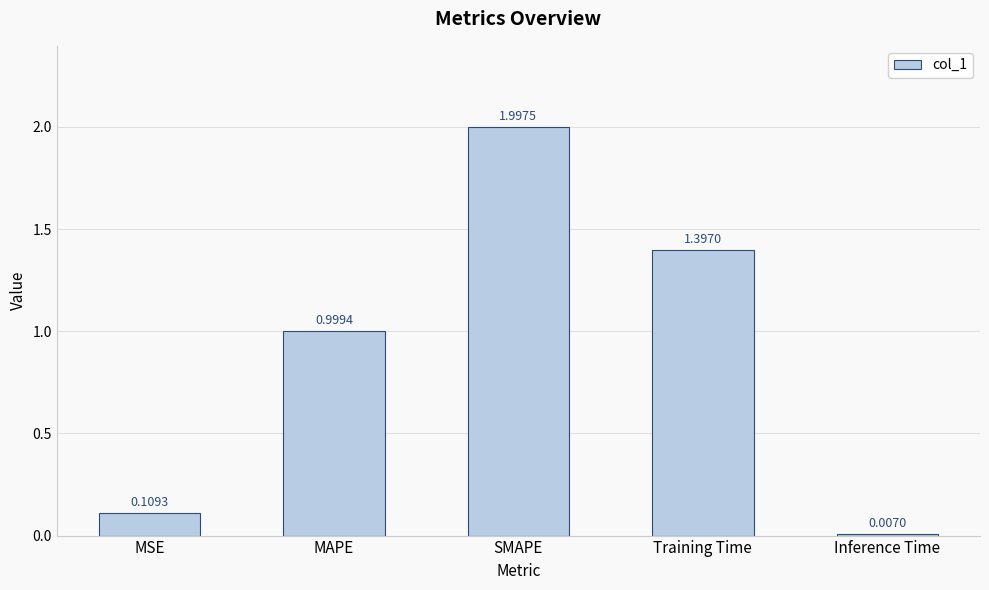

What is the sum of the values at Training Time and SMAPE?

3.4